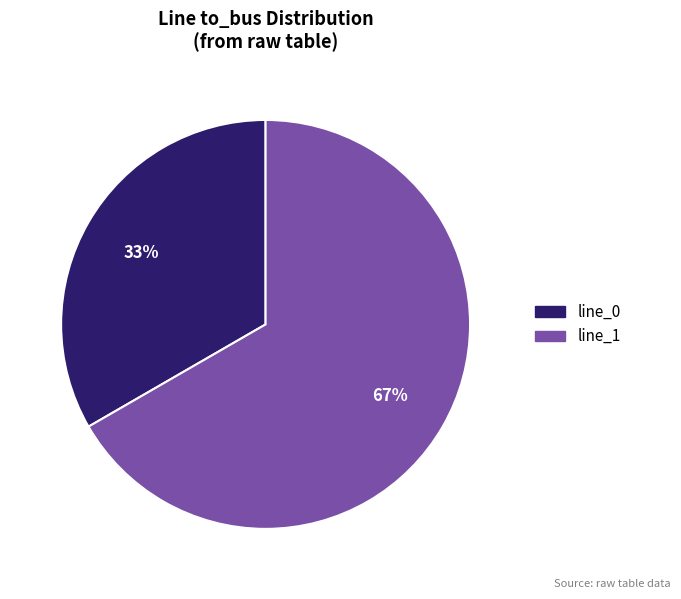

Approximately how many times larger is the value at line_1 compared to line_0?

2.0